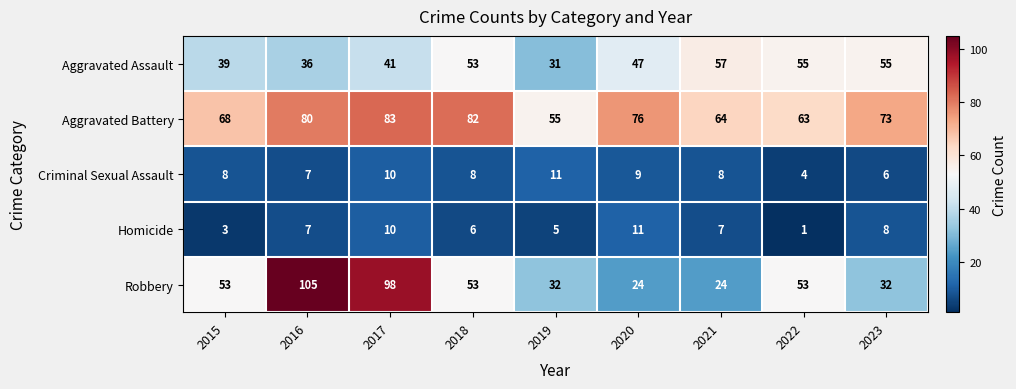

At how many categories does at least one series exceed 8?

9